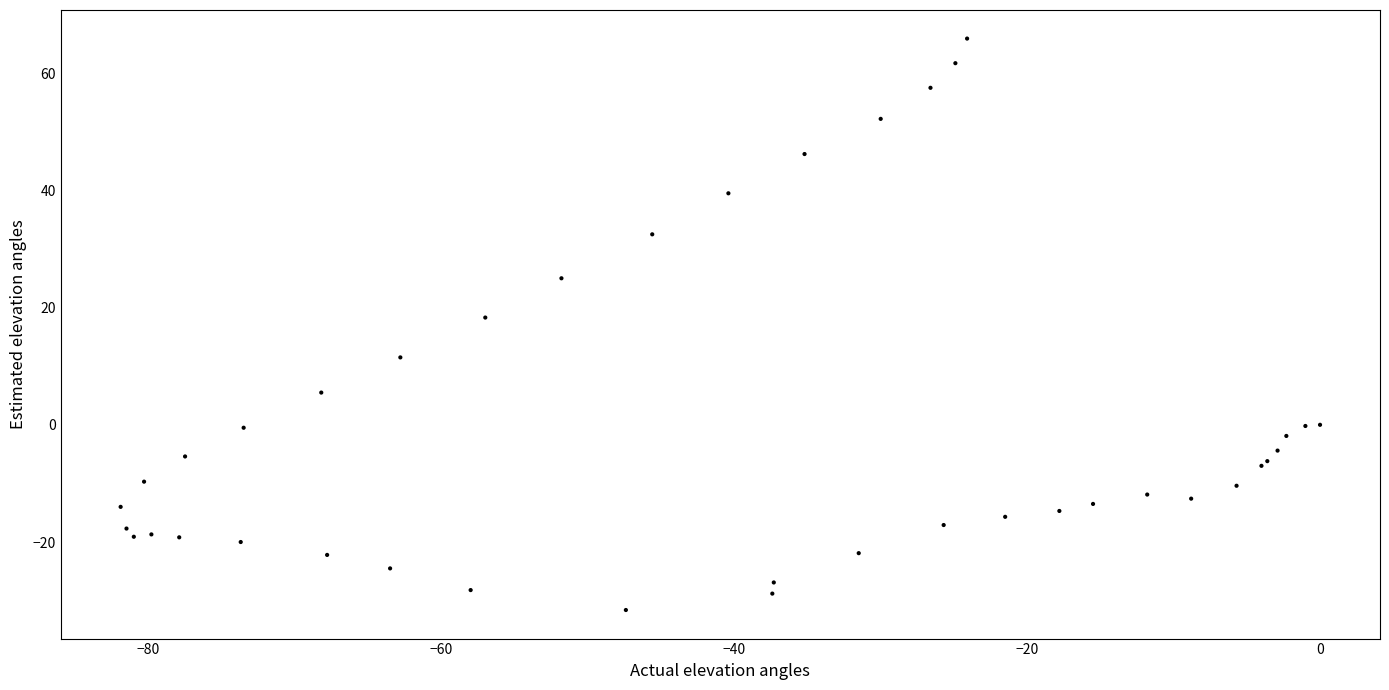

What Y value in the scatter plot is closest to 17?

18.3